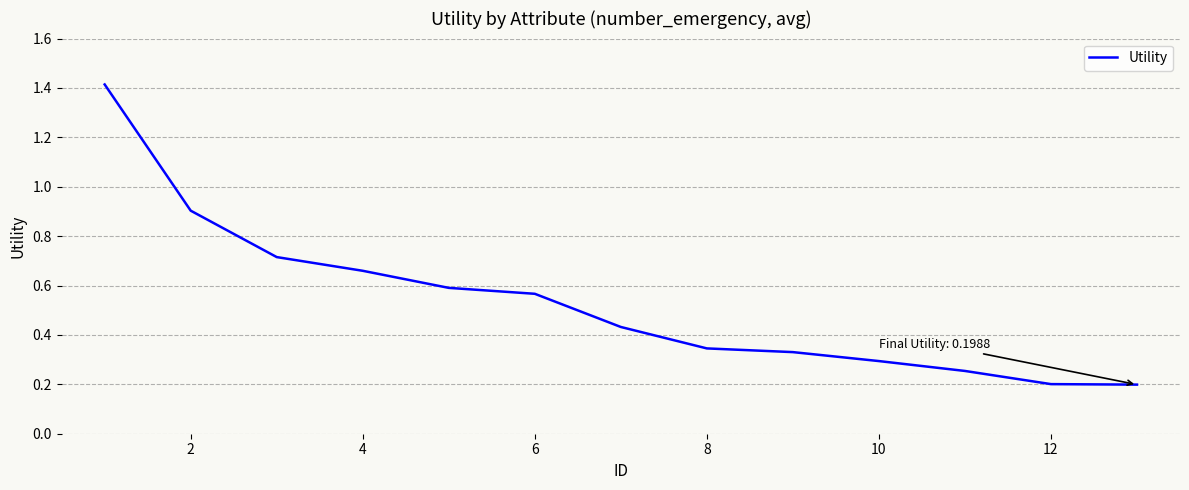

What is the maximum value shown in the chart?

1.4